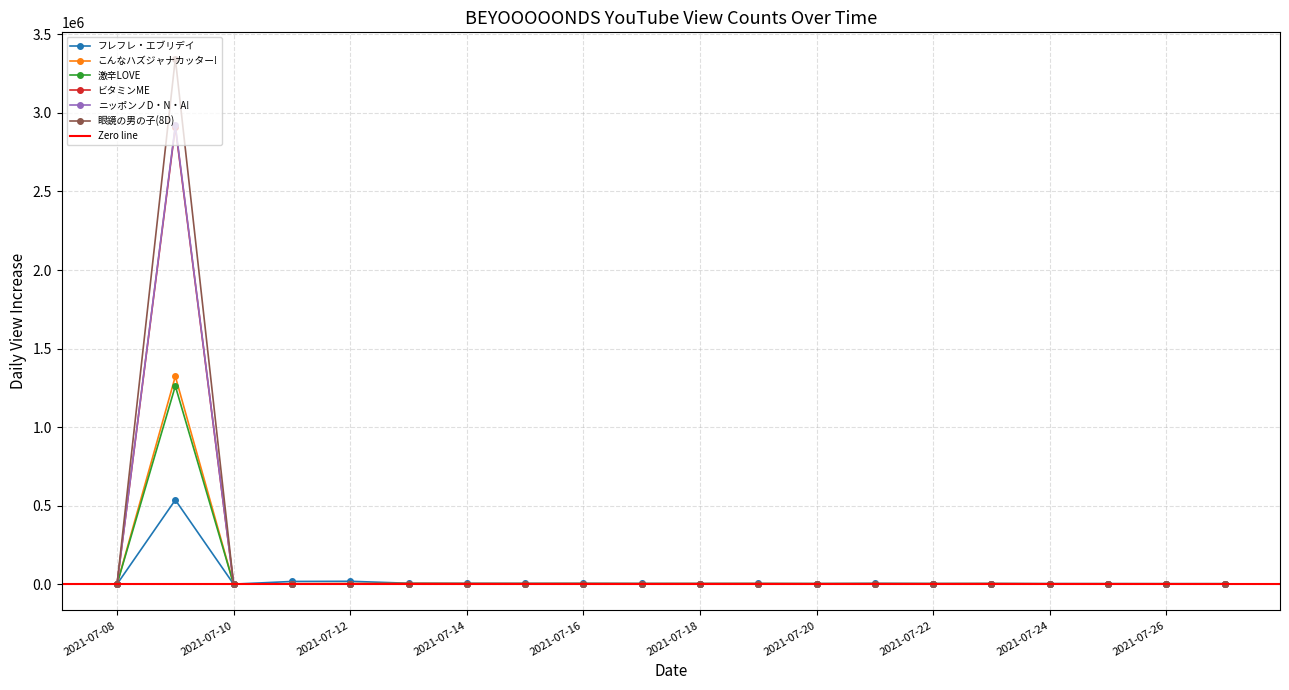

Which series has the largest total across all categories?

眼鏡の男の子(8D)